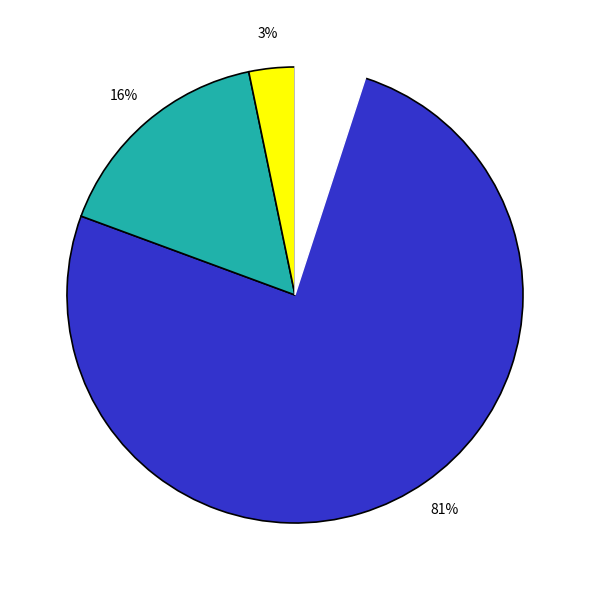

The TVA sur honoraires slice represents 5% of the pie. True or false?

False